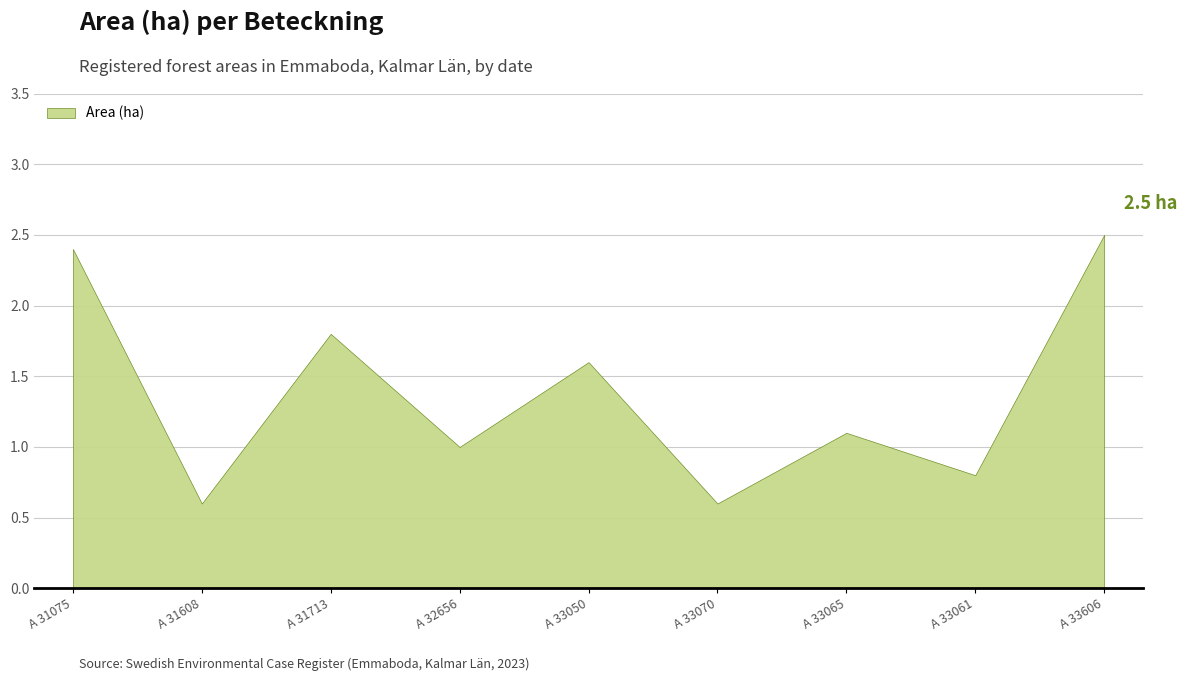

At which category does the chart reach its peak across all series?

A 33606